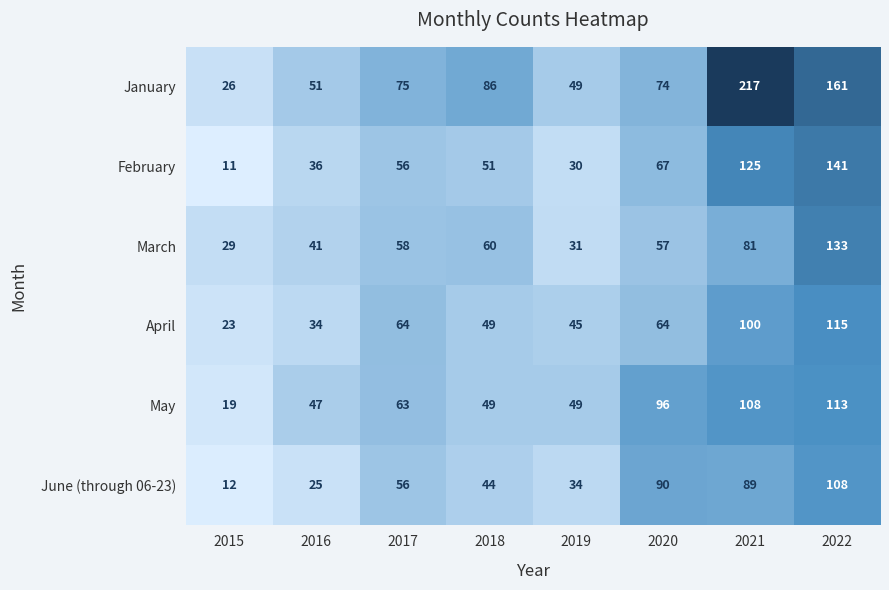

Read the January value at 2016.

51